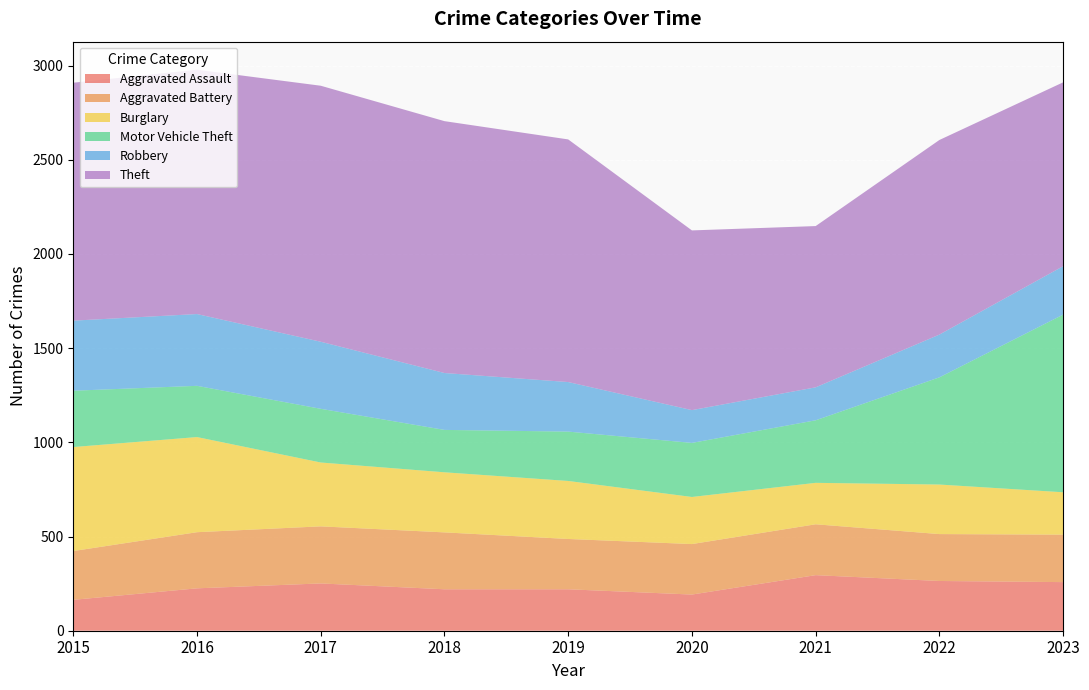

Reading right to left, transcribe all the data shown in this chart.

Aggravated Assault: 258	264	295	192	220	220	251	225	164
Aggravated Battery: 252	249	270	268	267	302	303	298	259
Burglary: 225	263	220	250	308	319	339	505	552
Motor Vehicle Theft: 943	569	332	287	262	225	285	272	299
Robbery: 257	227	175	174	263	302	356	381	372
Theft: 976	1033	856	954	1288	1337	1359	1297	1263